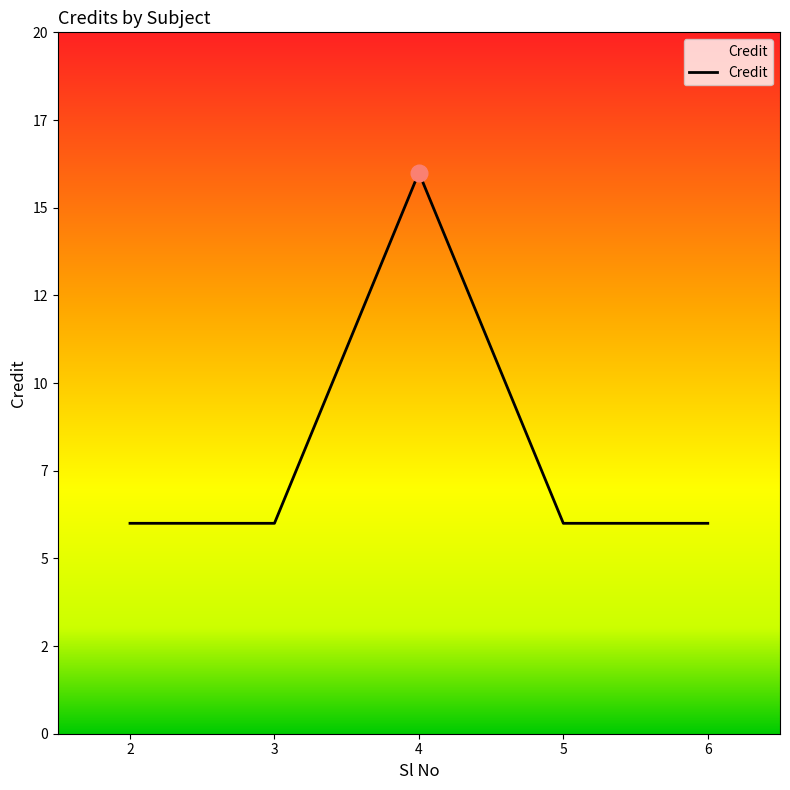

Does the chart display data point markers on the line(s)?

No